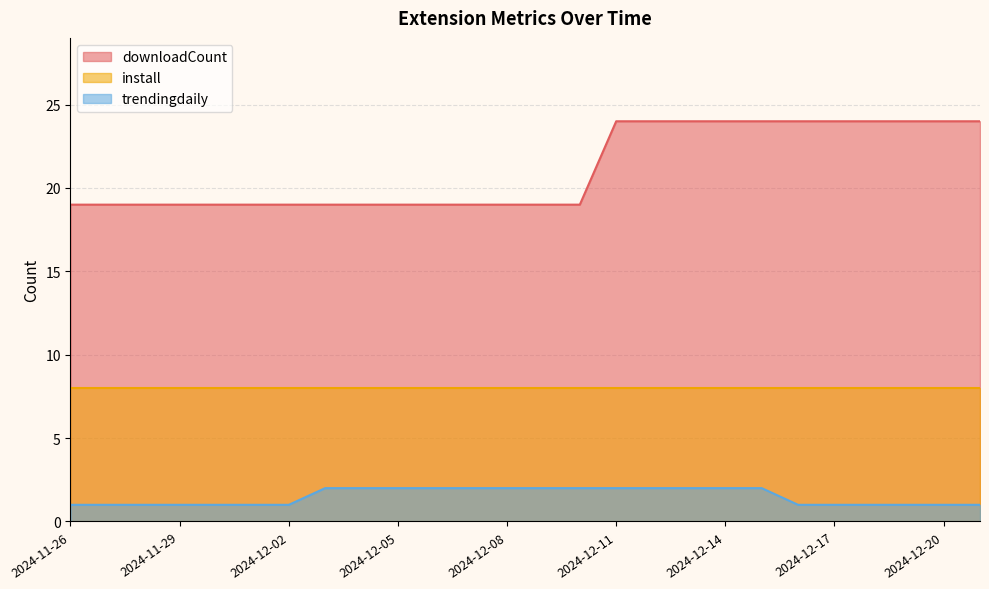

What is the lowest value of the downloadCount series?

19